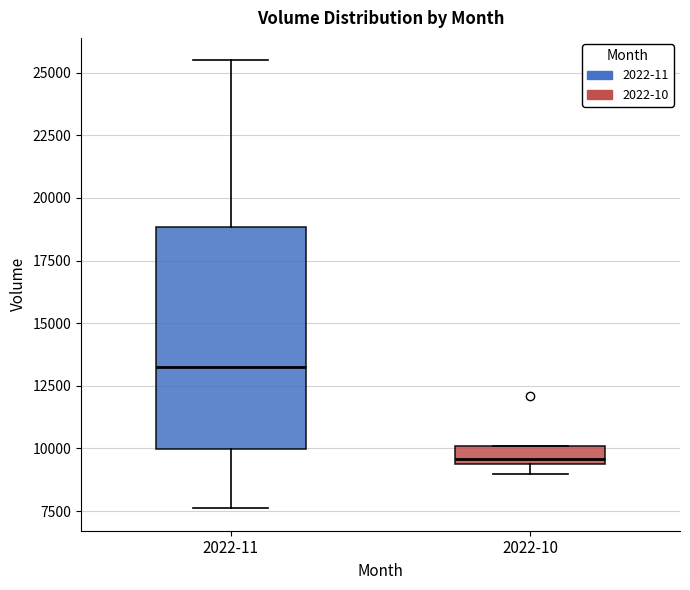

Which box's median line is the highest?

2022-11